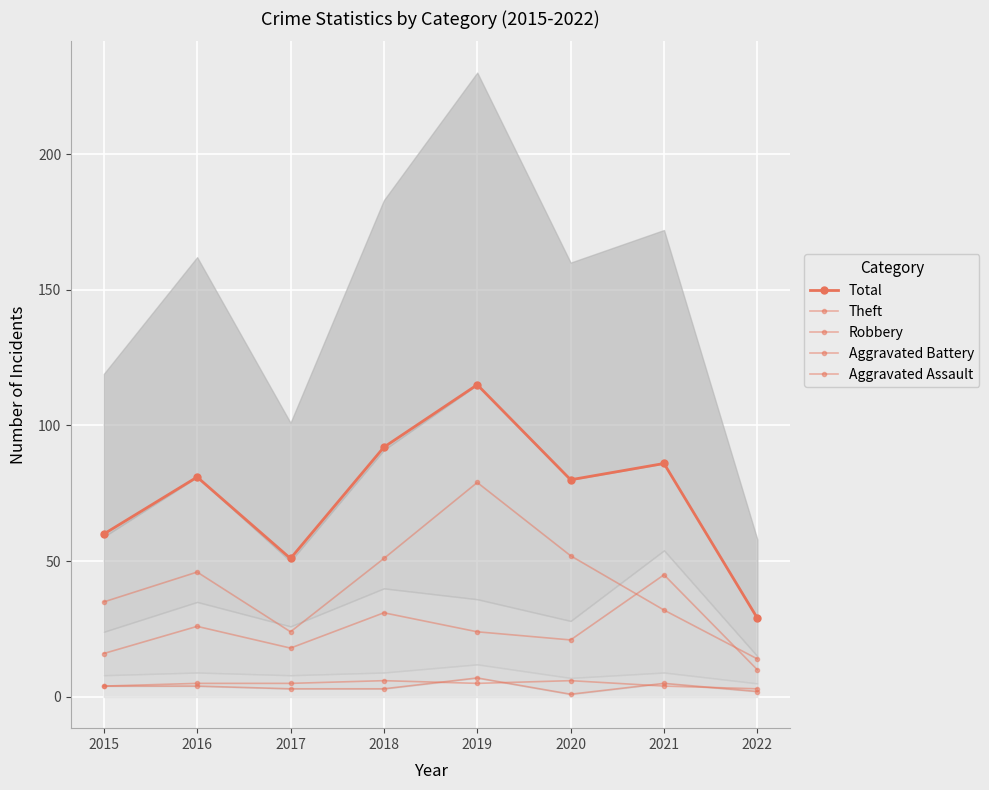

True or false: Theft has more than 2 interior local peaks.

False